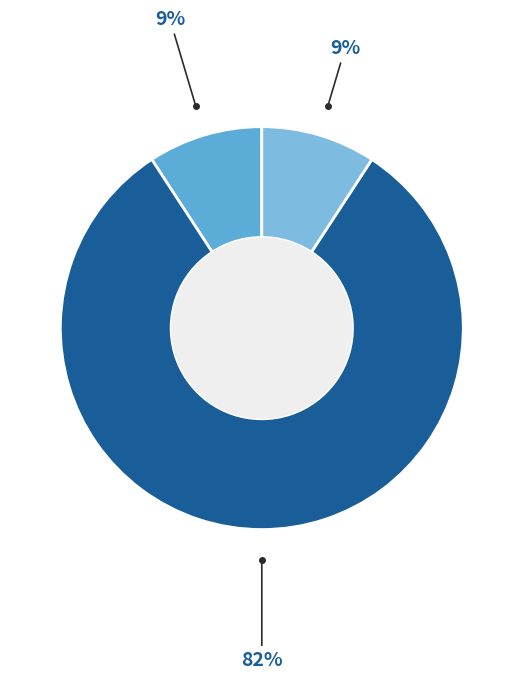

Count the number of slices in the pie.

3